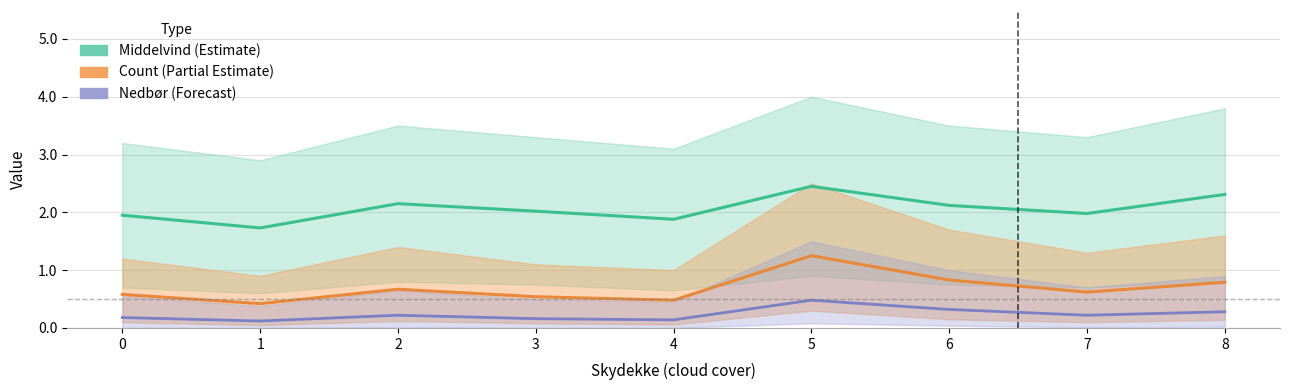

True or false: Count (Partial Estimate) has a value of 0.2 at 3.

False